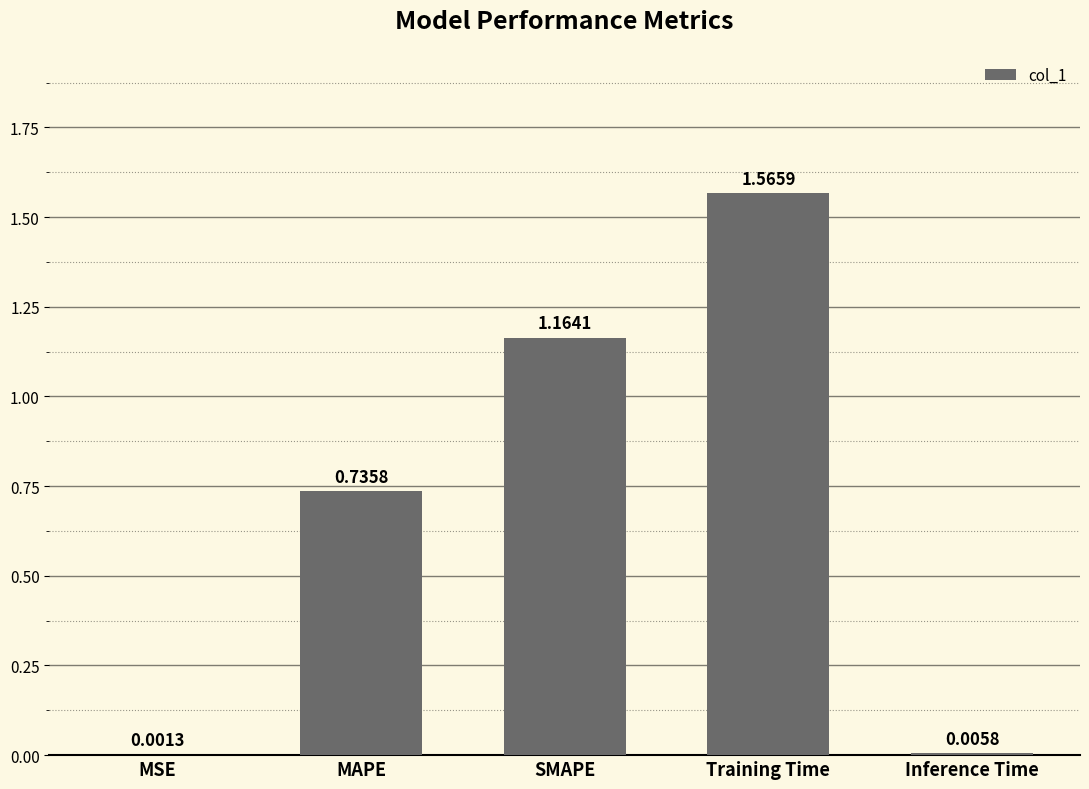

At which category does the chart reach its peak across all series?

Training Time